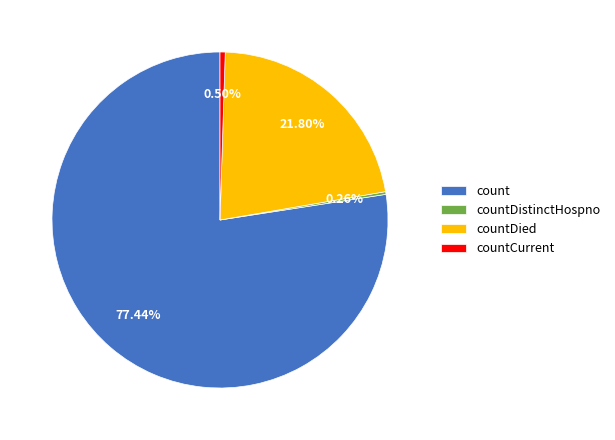

To the nearest percent, what is the average slice percentage?

25%